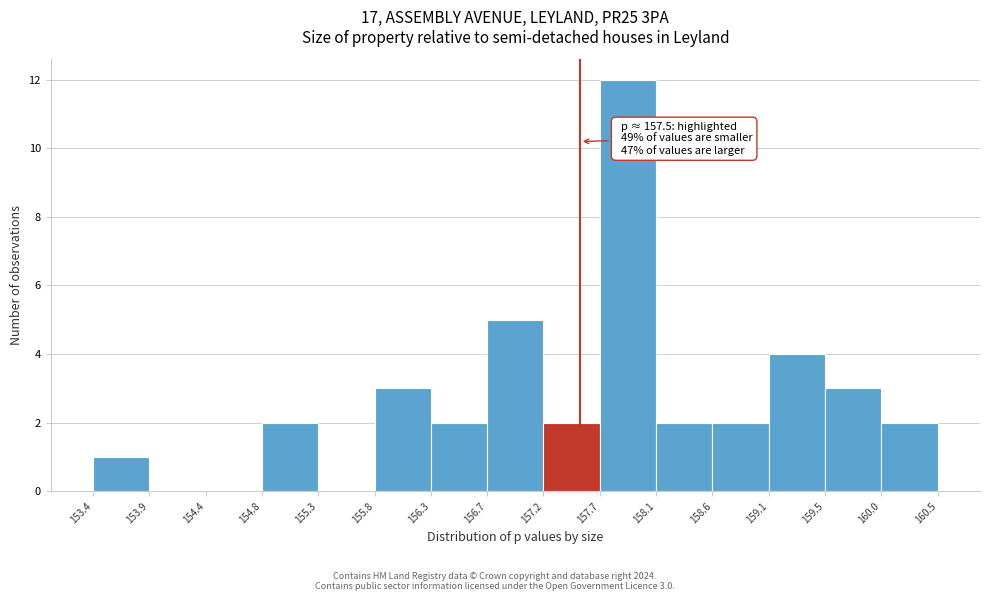

Over which range of the x-axis is the bar tallest?

157.7 to 158.1